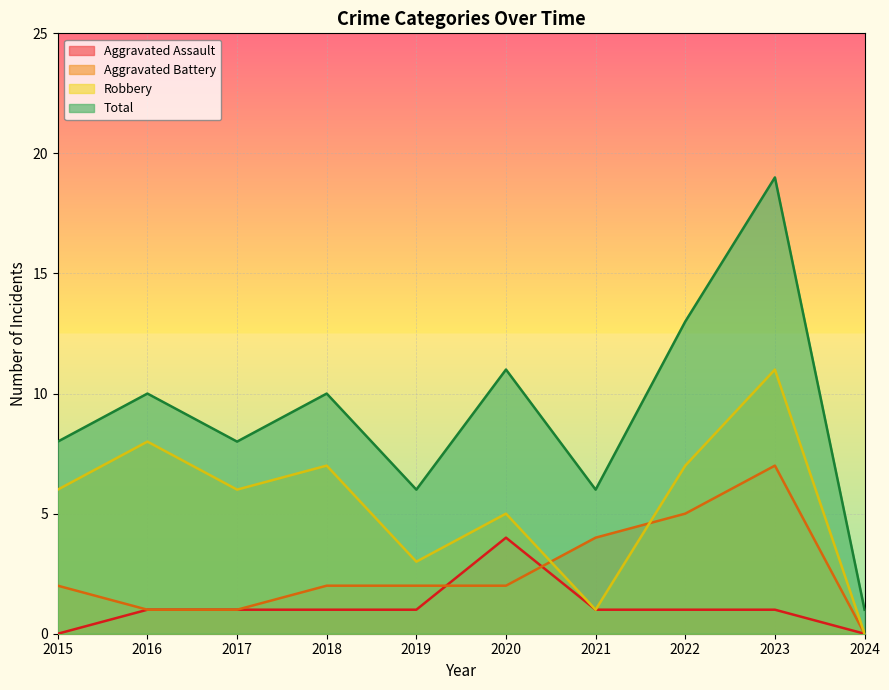

At which category does Total reach its first local peak?

2016